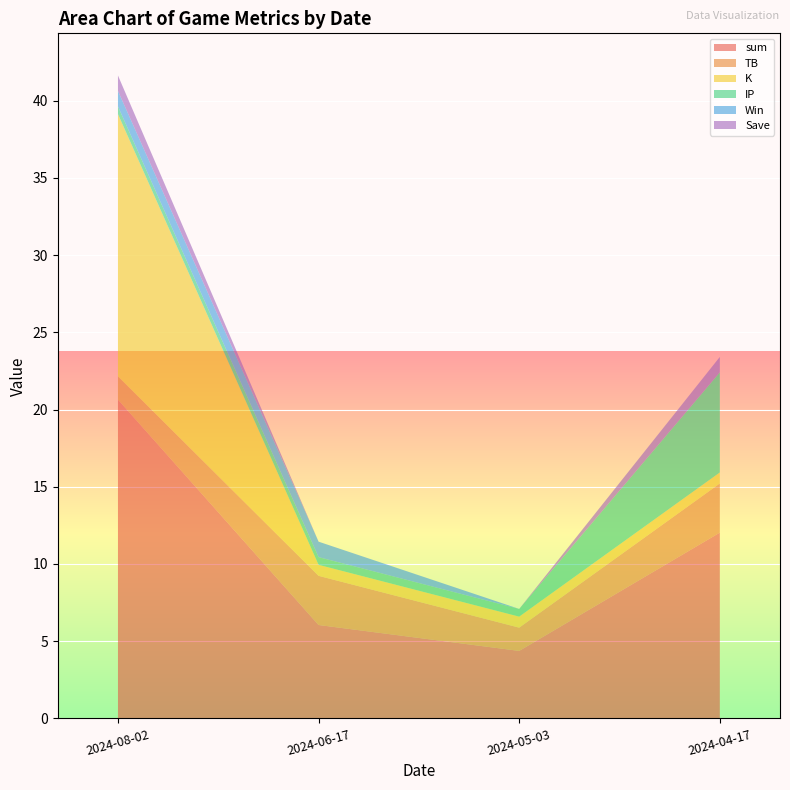

Reading right to left, extract all data points from this chart.

sum: 2024-04-17=12.0	2024-05-03=4.4	2024-06-17=6.0	2024-08-02=20.6
TB: 2024-04-17=3.2	2024-05-03=1.5	2024-06-17=3.2	2024-08-02=1.5
K: 2024-04-17=0.7	2024-05-03=0.7	2024-06-17=0.7	2024-08-02=17.0
IP: 2024-04-17=6.5	2024-05-03=0.5	2024-06-17=0.5	2024-08-02=0.5
Win: 2024-04-17=0.0	2024-05-03=0.0	2024-06-17=1.0	2024-08-02=1.0
Save: 2024-04-17=1.0	2024-05-03=0.0	2024-06-17=0.0	2024-08-02=1.0